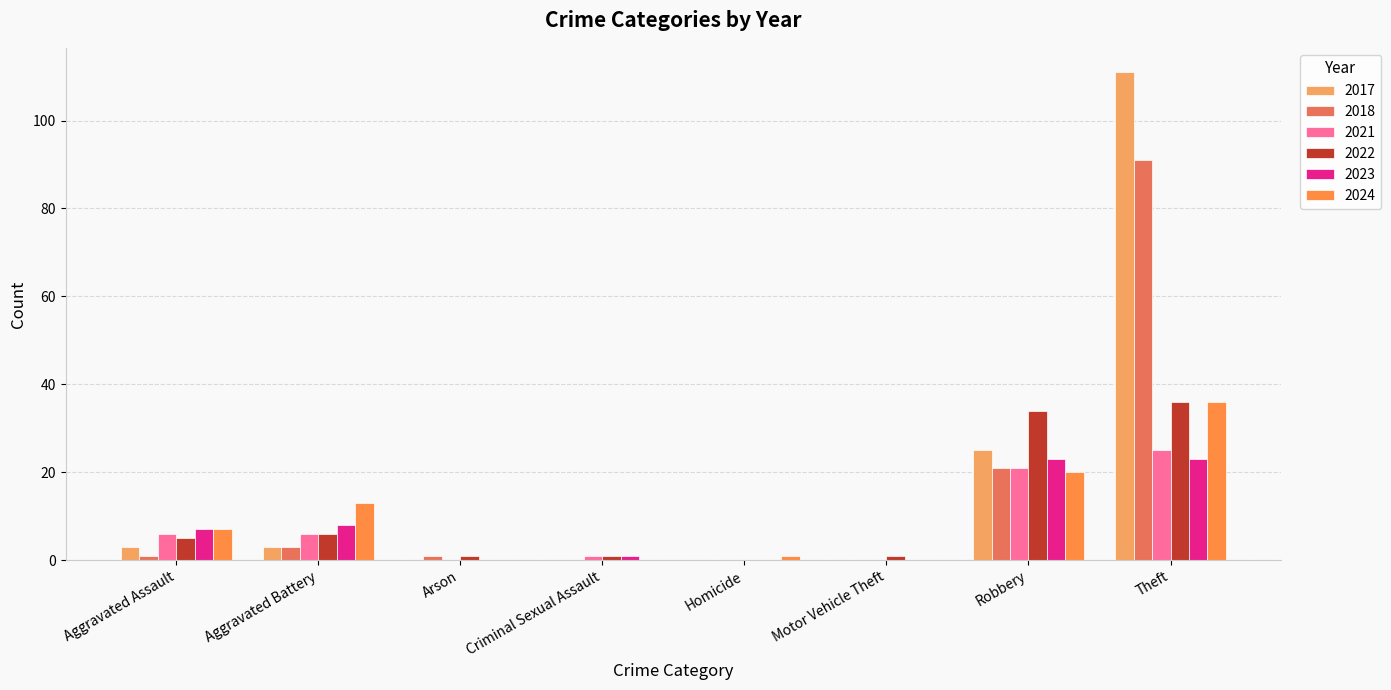

What is the label of the 4th bar from the left?

Criminal Sexual Assault